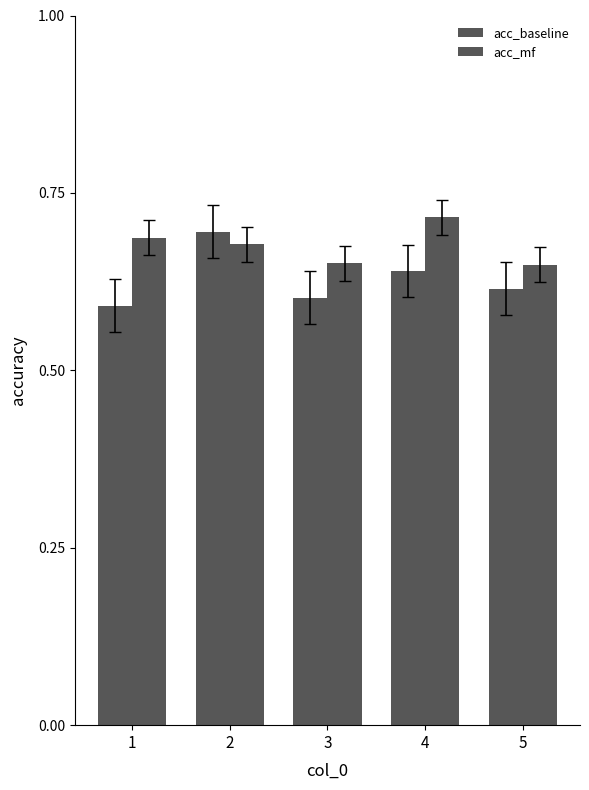

List the series in order of their overall mean, highest first.

acc_mf, acc_baseline